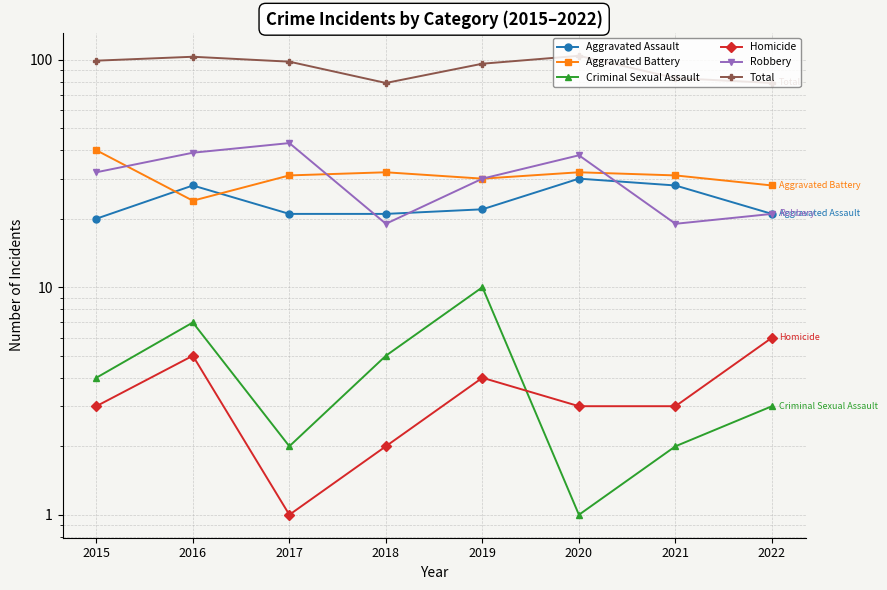

At which category does Criminal Sexual Assault reach its first local peak?

2016